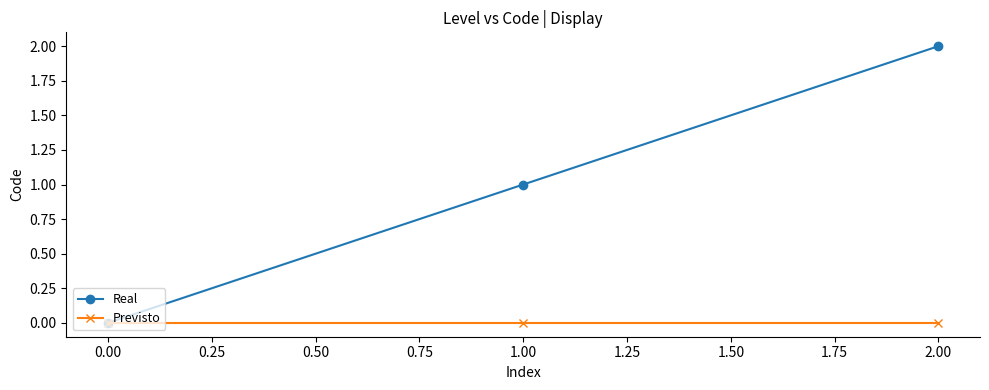

What position from the right is 0.00?

3